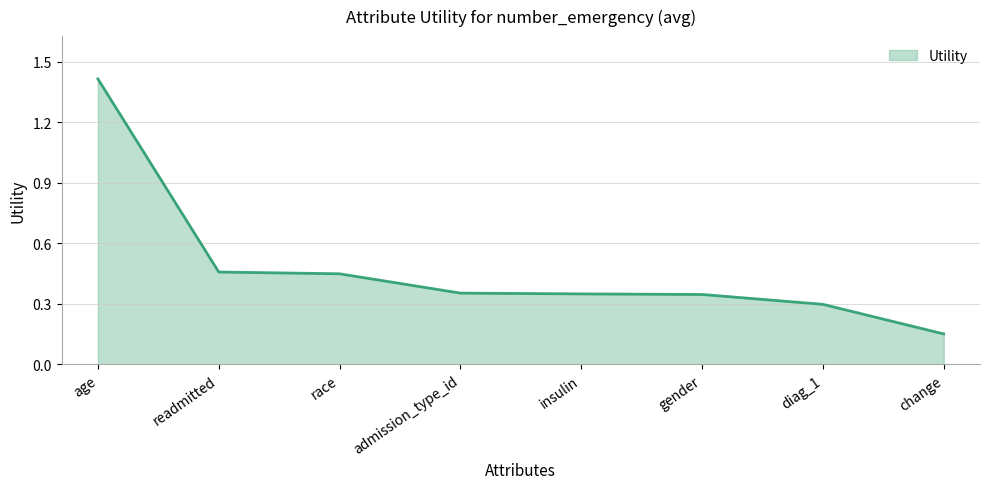

What is the difference between the values at diag_1 and age?

1.1